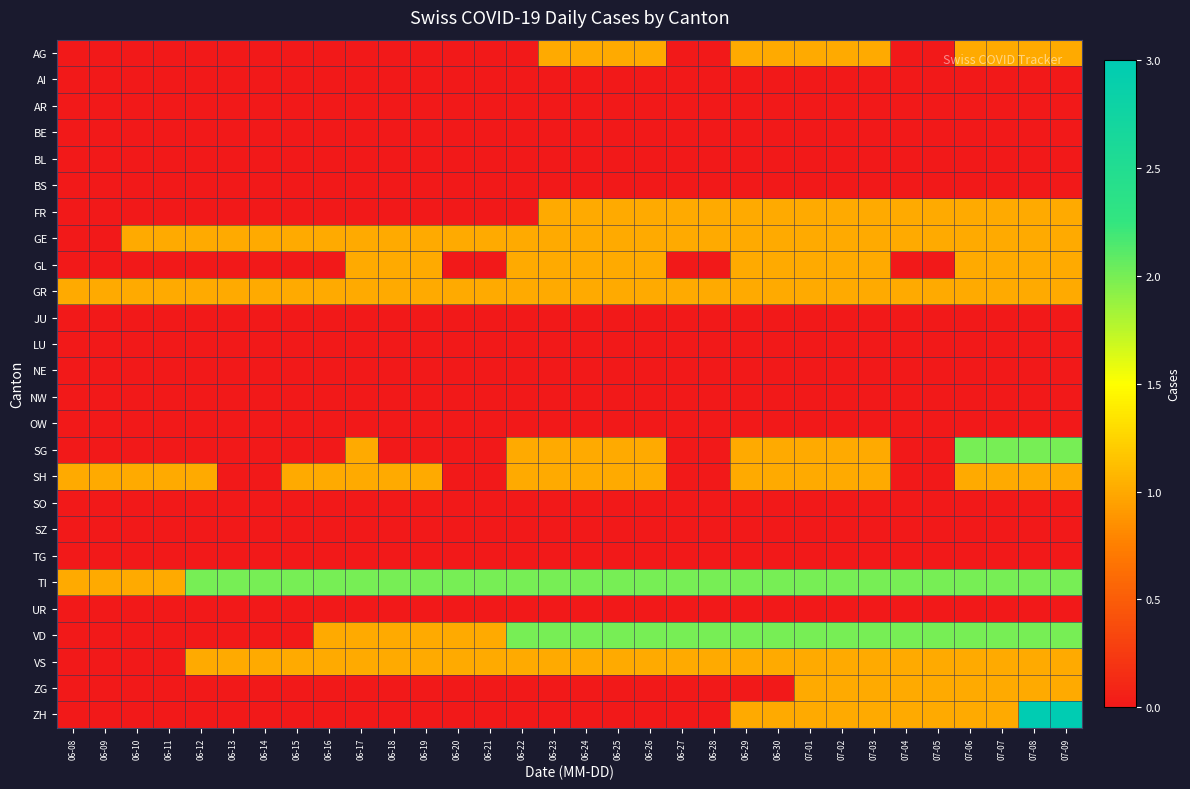

List the series in order of their peak value, highest first.

ZH, SG, TI, VD, AG, FR, GE, GL, GR, SH, VS, ZG, AI, AR, BE, BL, BS, JU, LU, NE, NW, OW, SO, SZ, TG, UR